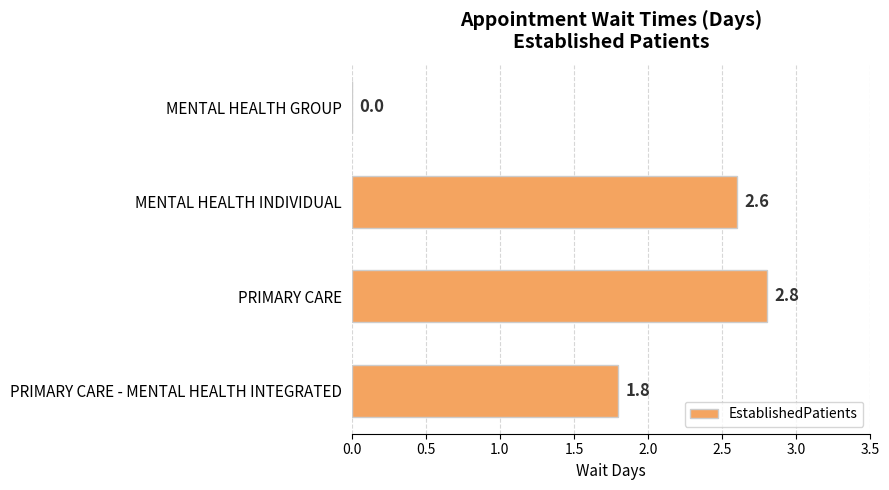

Reading top to bottom, transcribe all the data shown in this chart.

MENTAL HEALTH GROUP=0.0	MENTAL HEALTH INDIVIDUAL=2.6	PRIMARY CARE=2.8	PRIMARY CARE - MENTAL HEALTH INTEGRATED=1.8